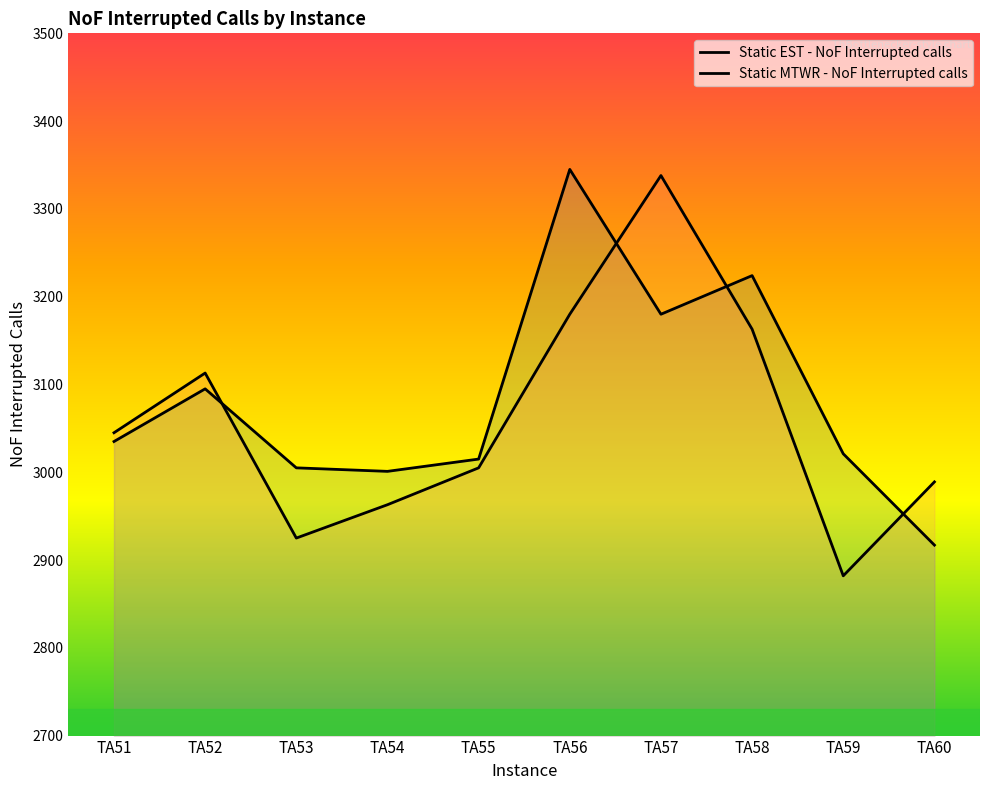

What is the spread (max minus min) of values at TA52?

18